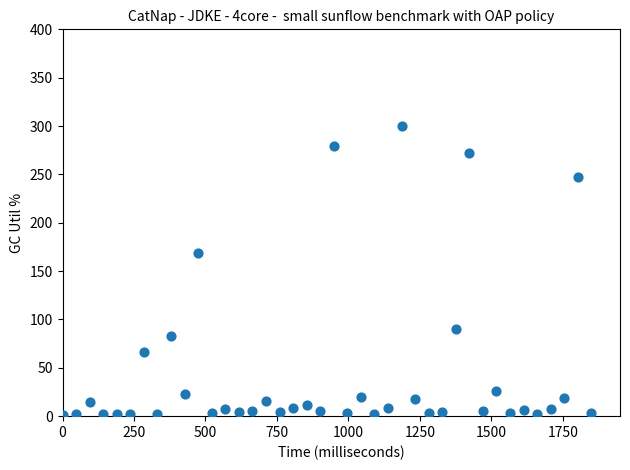

What Y value in the scatter plot is closest to 150?

168.5